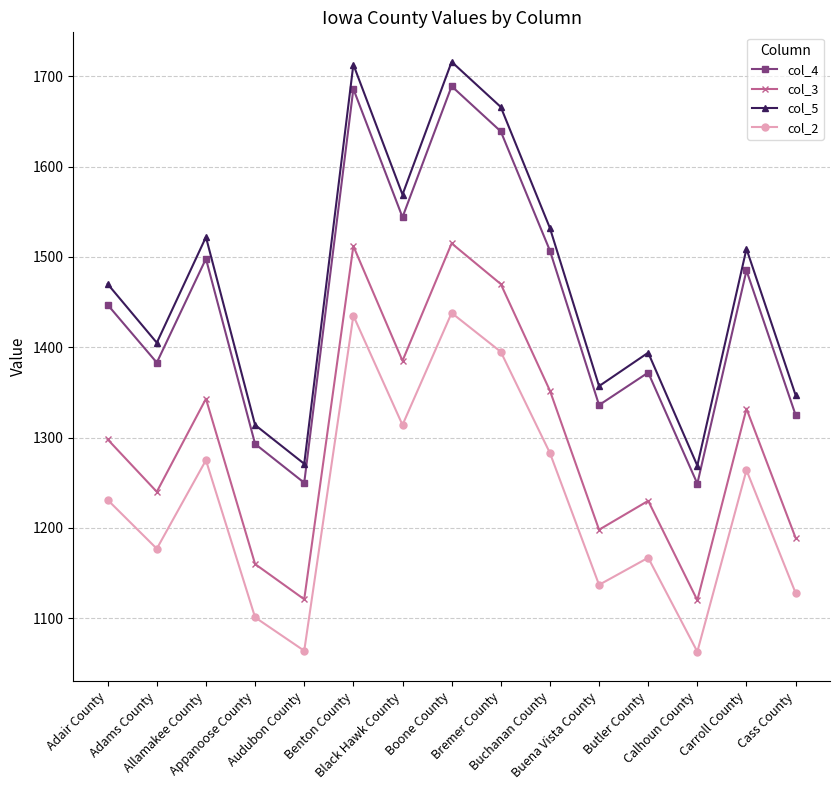

Rank the series by their maximum value, from lowest to highest.

col_2, col_3, col_4, col_5